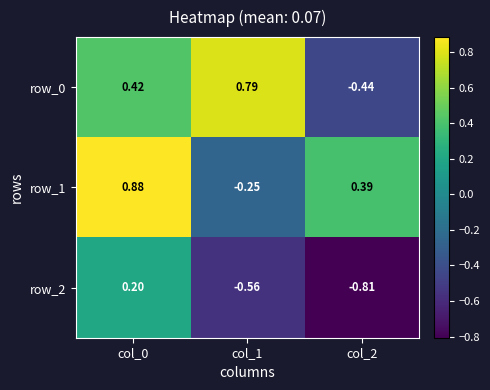

List the labels in order of row_0 value, largest first.

col_1, col_0, col_2